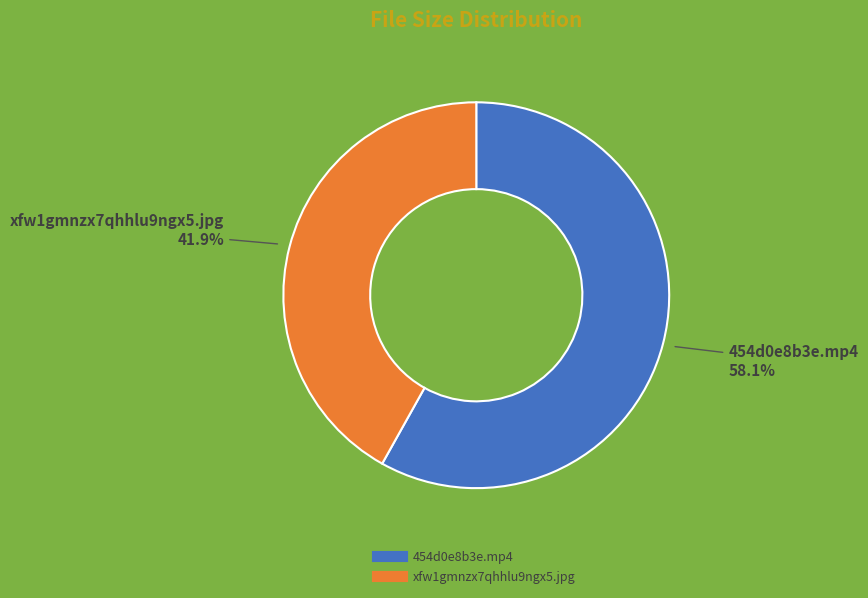

True or false: xfw1gmnzx7qhhlu9ngx5.jpg accounts for 42% of the total.

True